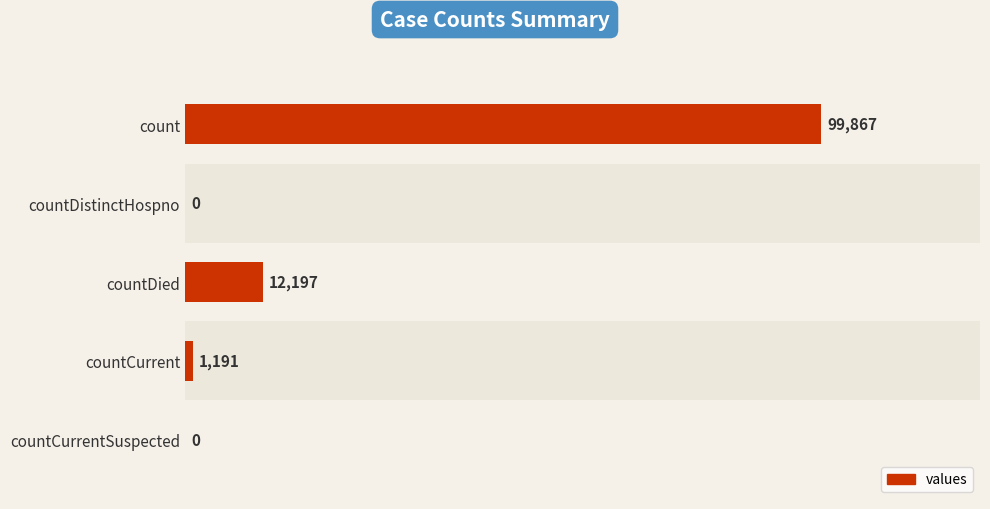

Approximately how many times larger is the value at countDied compared to countCurrent?

10.2